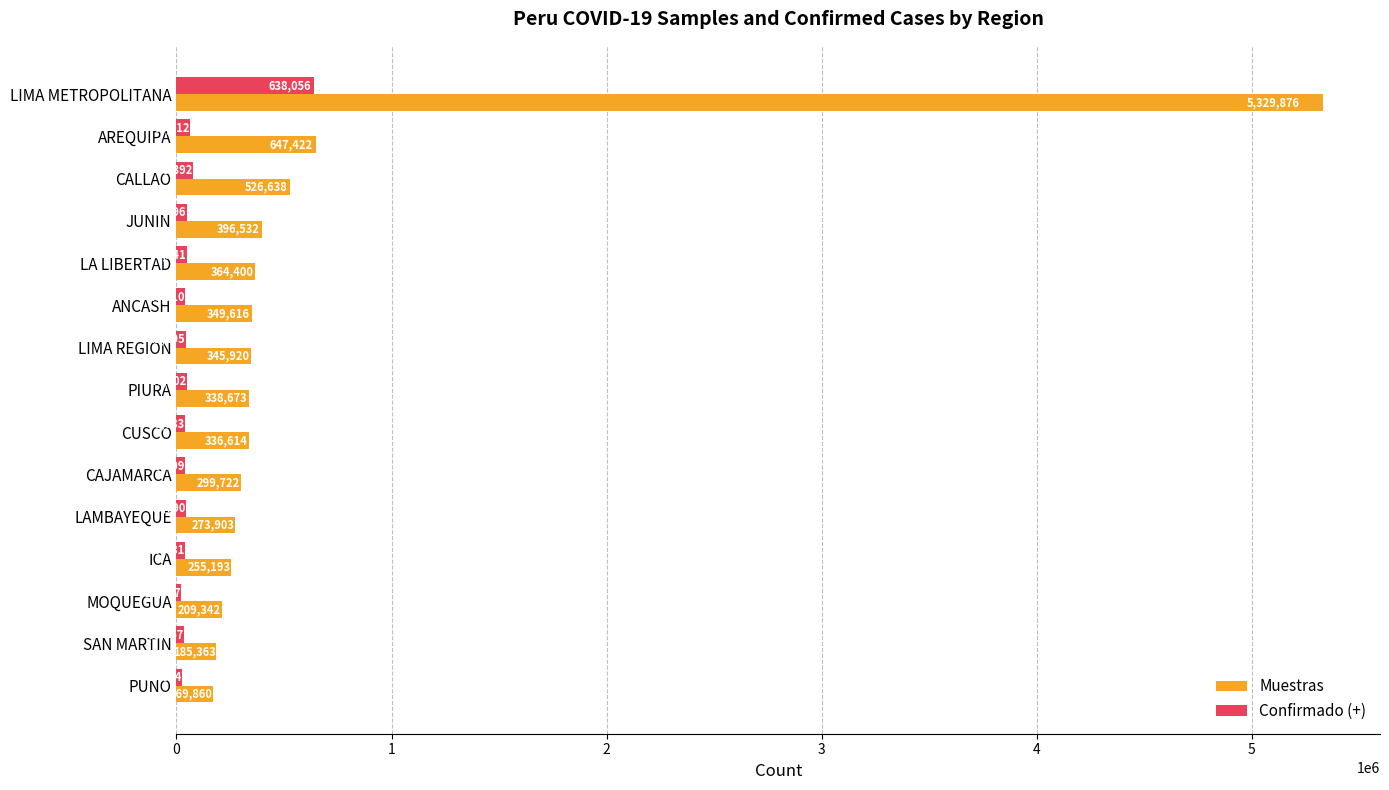

The Muestras series shows 396532 at JUNIN. True or false?

True